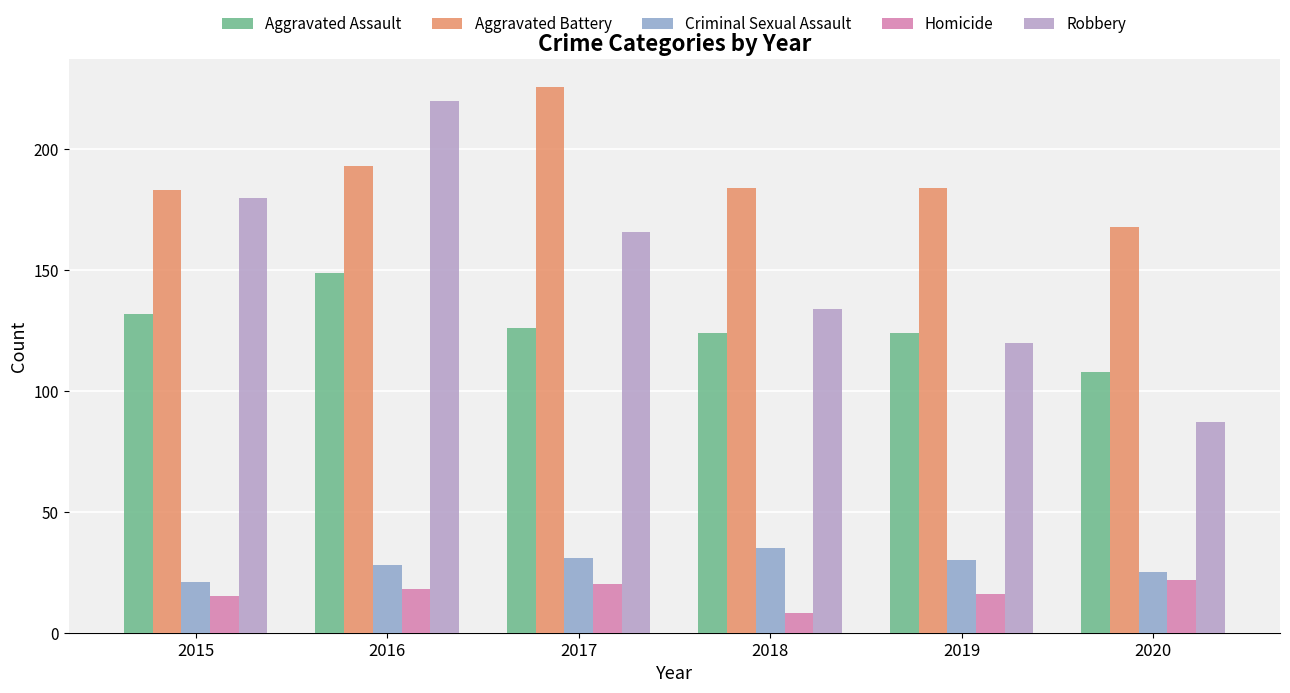

What is the greatest value displayed?

226